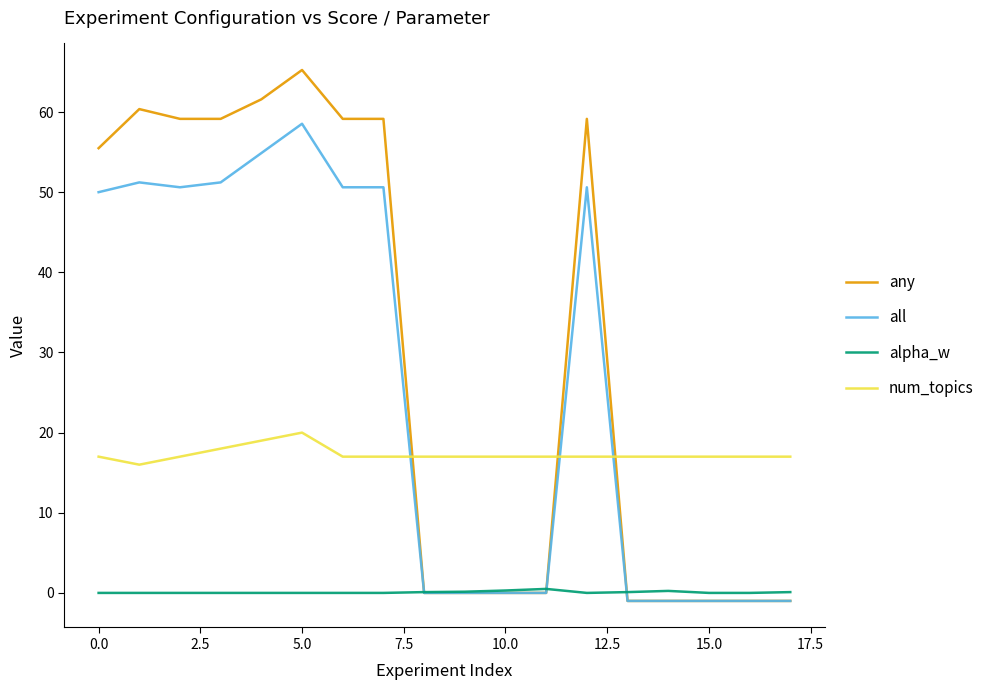

Which series has the widest spread of values?

any